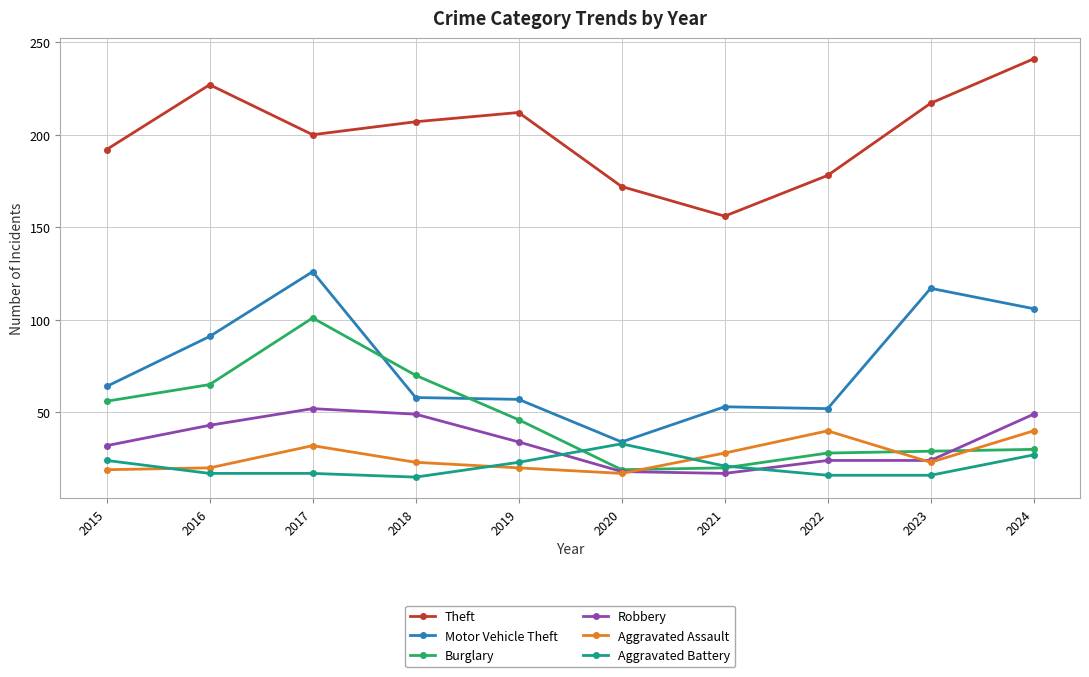

What is the difference between the second highest and minimum values in the Aggravated Battery series?

12